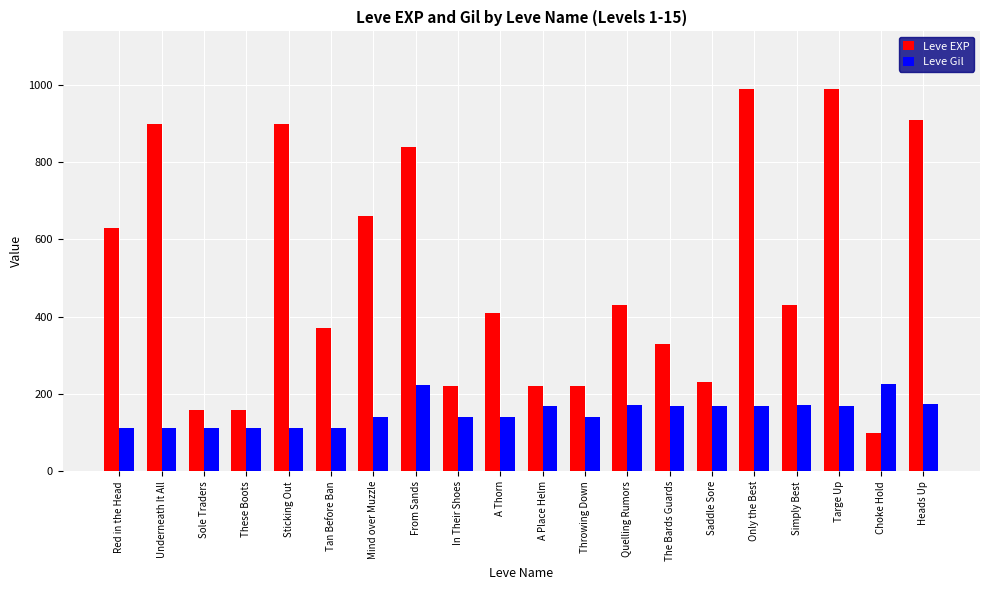

What is the minimum value shown in the chart?

100